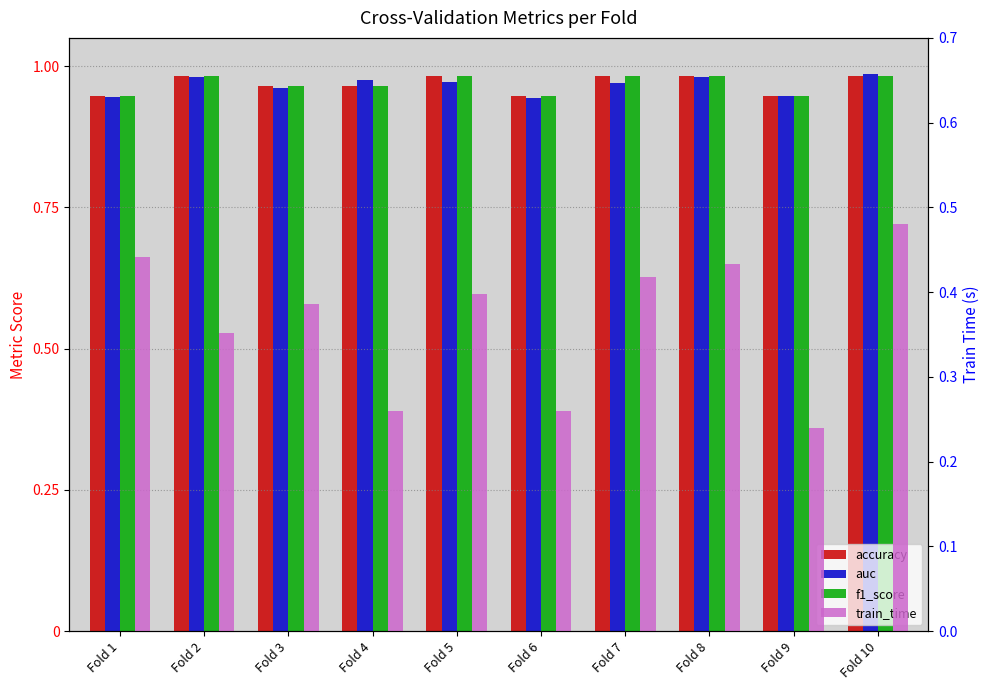

Reading left to right, list all the values displayed in this chart.

accuracy: Fold 1=0.9	Fold 2=1.0	Fold 3=1.0	Fold 4=1.0	Fold 5=1.0	Fold 6=0.9	Fold 7=1.0	Fold 8=1.0	Fold 9=0.9	Fold 10=1.0
auc: Fold 1=0.9	Fold 2=1.0	Fold 3=1.0	Fold 4=1.0	Fold 5=1.0	Fold 6=0.9	Fold 7=1.0	Fold 8=1.0	Fold 9=0.9	Fold 10=1.0
f1_score: Fold 1=0.9	Fold 2=1.0	Fold 3=1.0	Fold 4=1.0	Fold 5=1.0	Fold 6=0.9	Fold 7=1.0	Fold 8=1.0	Fold 9=0.9	Fold 10=1.0
train_time: Fold 1=0.4	Fold 2=0.4	Fold 3=0.4	Fold 4=0.3	Fold 5=0.4	Fold 6=0.3	Fold 7=0.4	Fold 8=0.4	Fold 9=0.2	Fold 10=0.5